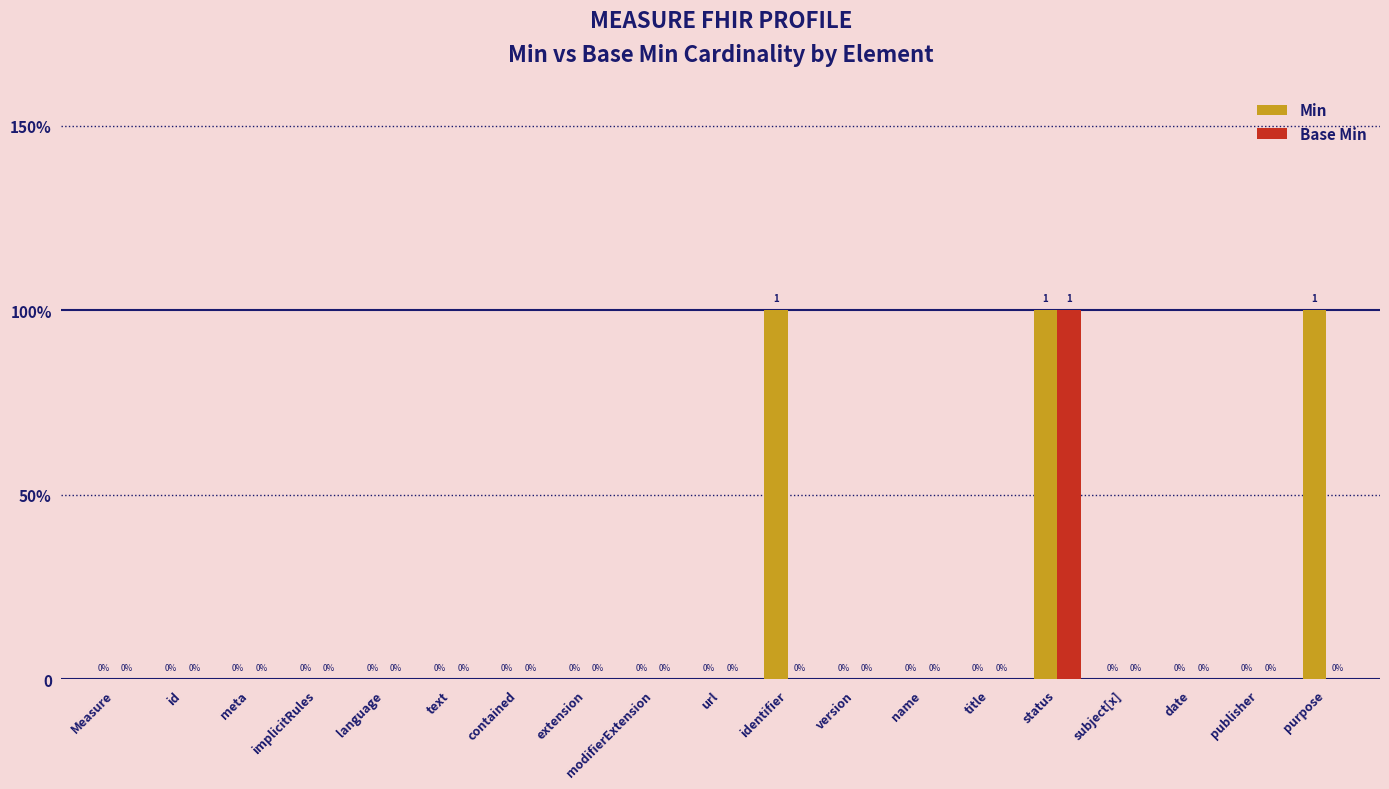

Count the Base Min values in the range 0 to 1.

19